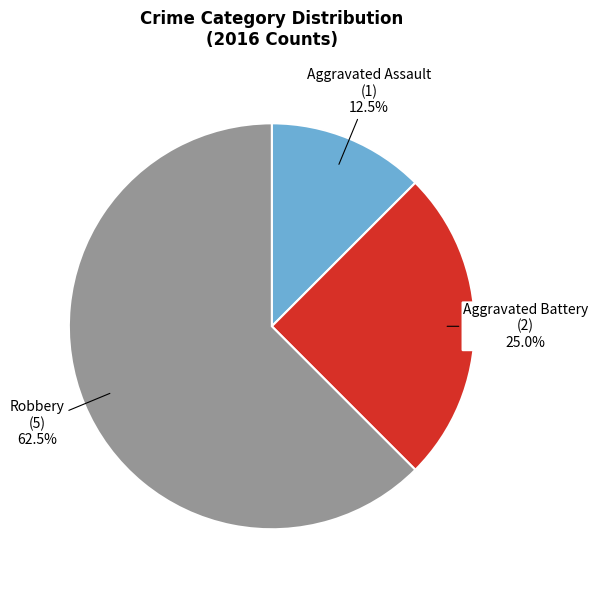

The Aggravated Assault slice represents 20% of the pie. True or false?

False